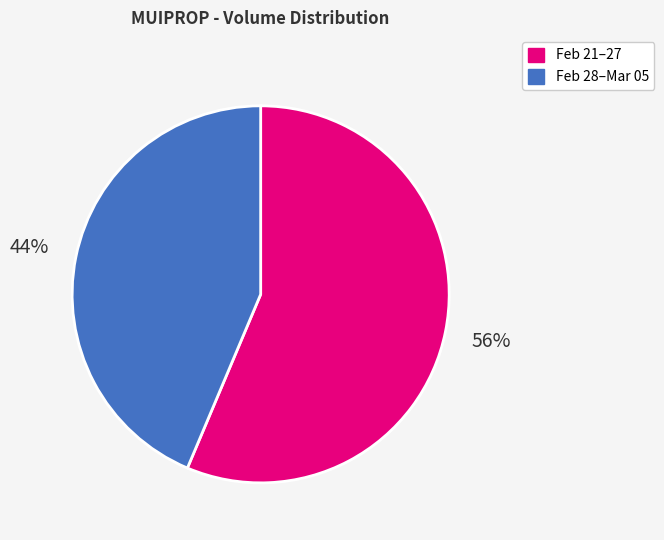

What percentage is the Feb 21–27 slice, to the nearest percent?

56%